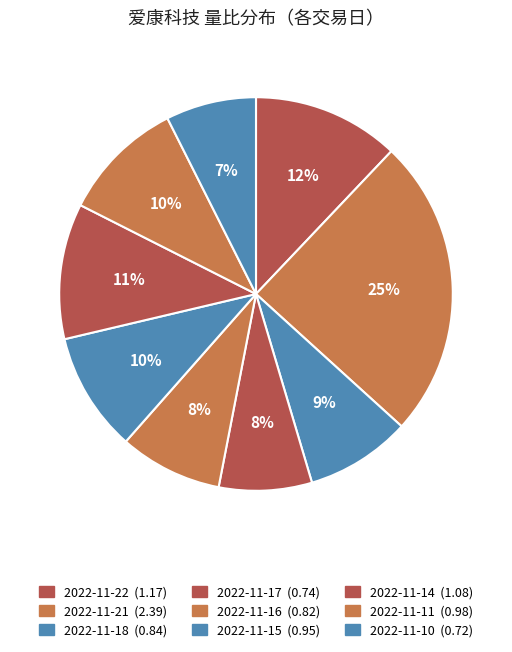

Rank the categories by value from lowest to highest.

2022-11-10, 2022-11-17, 2022-11-16, 2022-11-18, 2022-11-15, 2022-11-11, 2022-11-14, 2022-11-22, 2022-11-21